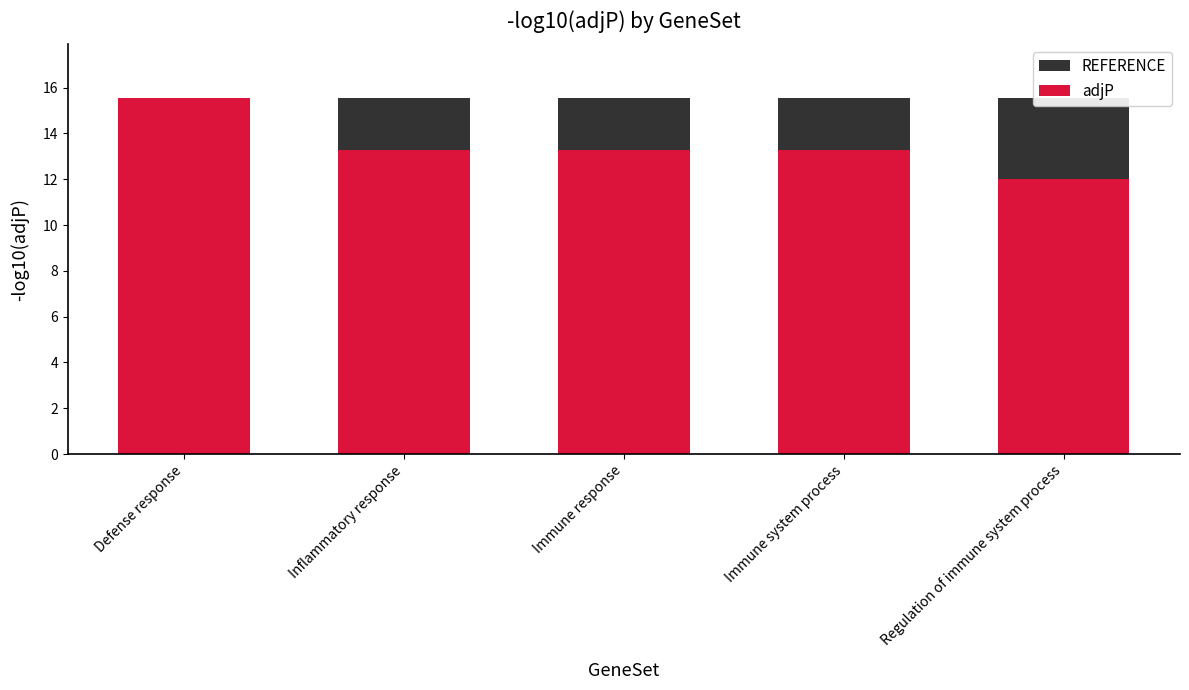

Read the REFERENCE value at Immune response.

15.6